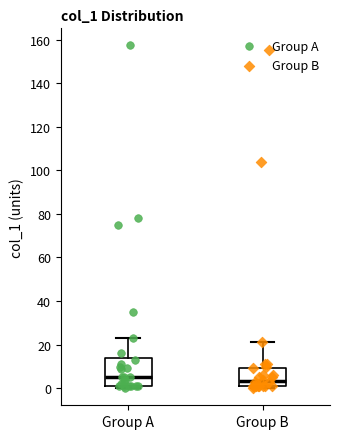

Reading left to right, transcribe this box plot: for each box, give where its median line is, the range the box spans, and where its two whiskers end, as read against the y-axis. The values are not printed on the chart, so give them approximately, as read against the axis.

Group A: median 4, box 2 to 14, whiskers 0 to 22
Group B: median 4, box 0 to 10, whiskers 0 (just below the box's lower edge) to 22